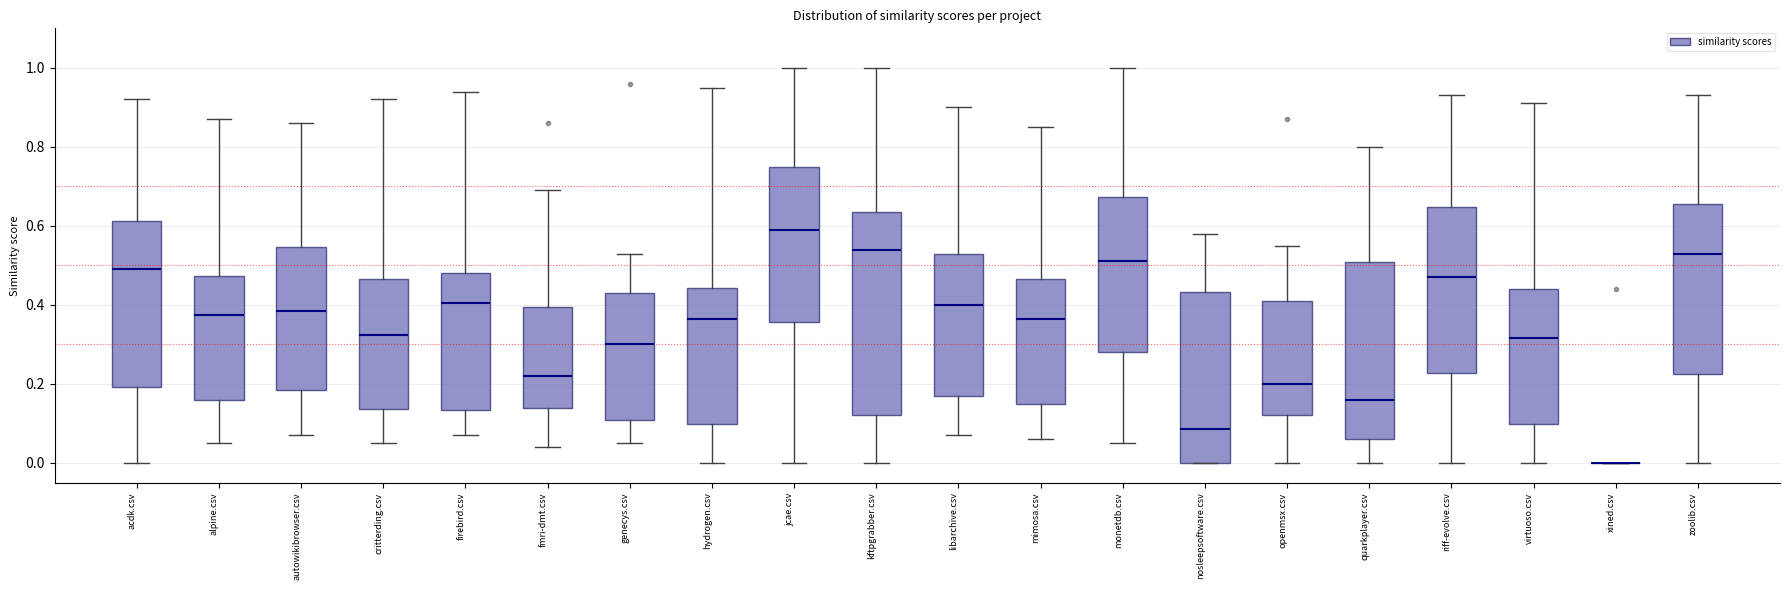

Where does the lower whisker of the box for autowikibrowser.csv end on the y-axis? The values are not printed on the chart, so give them approximately, as read against the axis.

0.08